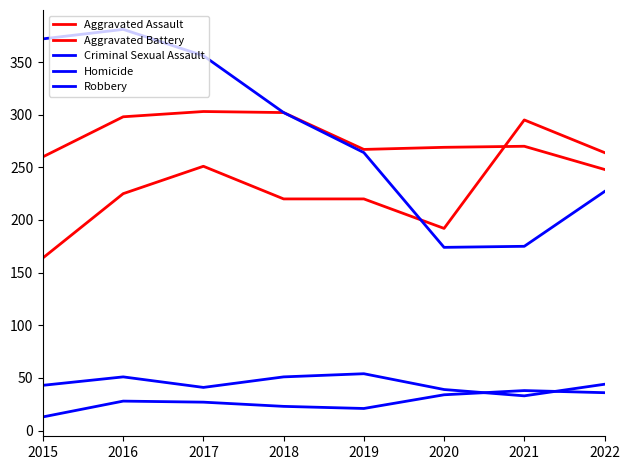

What is the difference between the maximum and minimum values in the Aggravated Assault series?

131